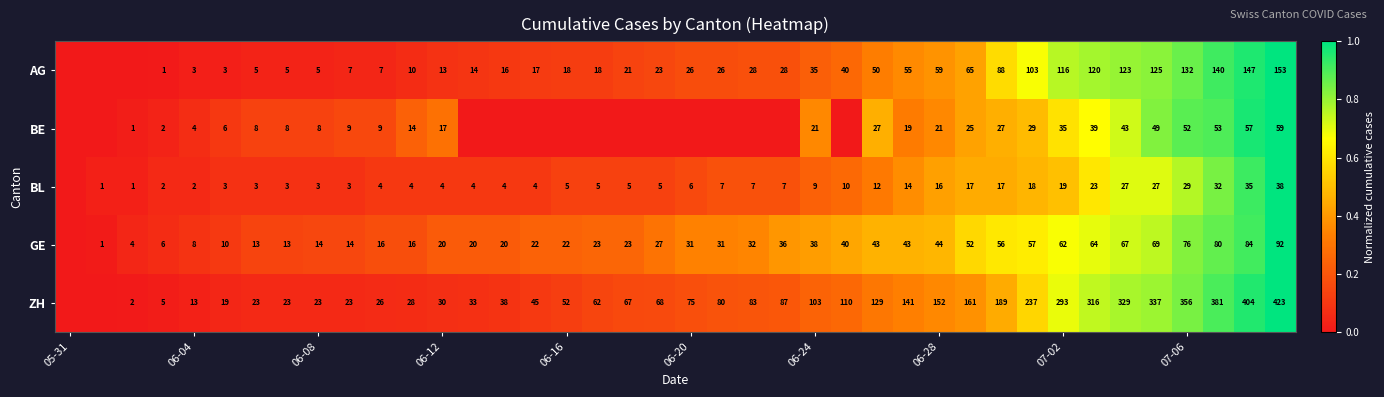

The value of BE at 07-02 is 35. True or false?

True